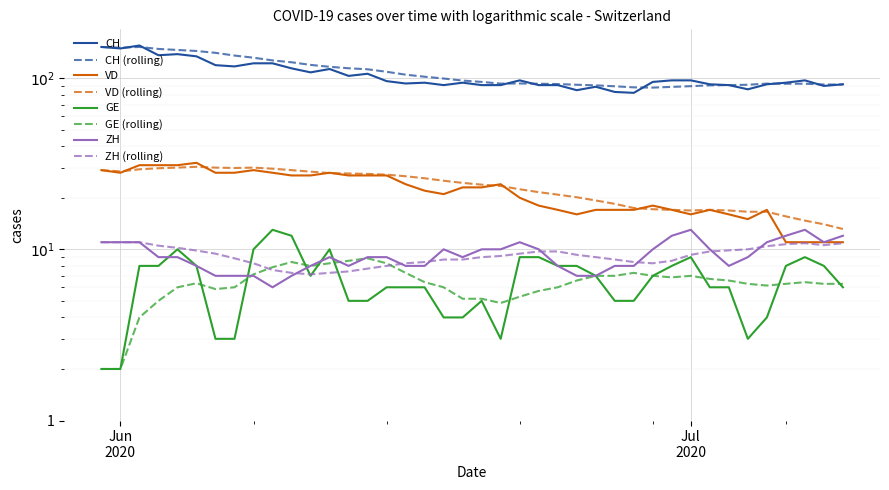

What is the value of the GE point at the 10th from the left?

13